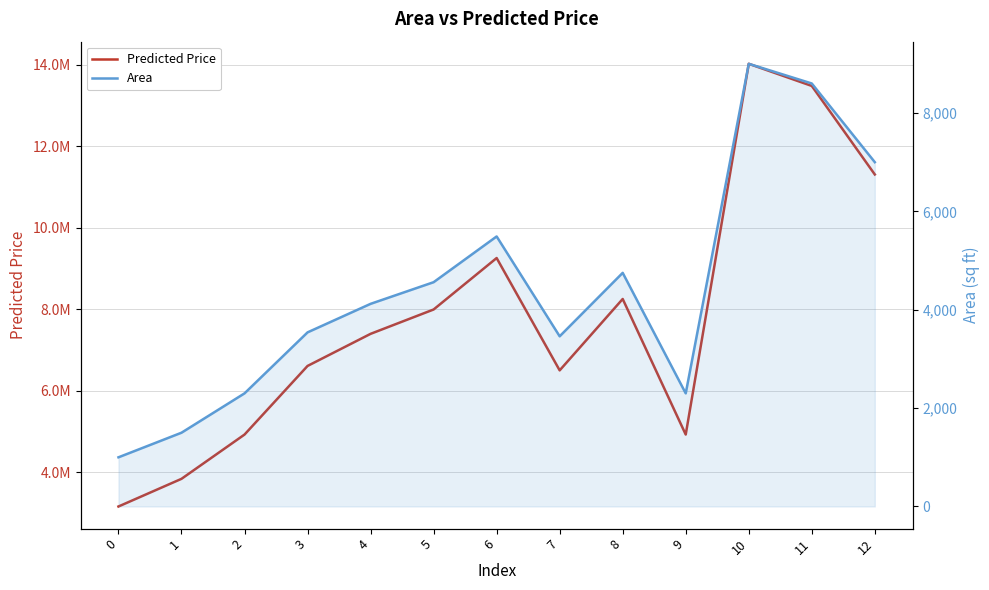

What is the sum of the Predicted Price values at 0 and 11?

16647945.2